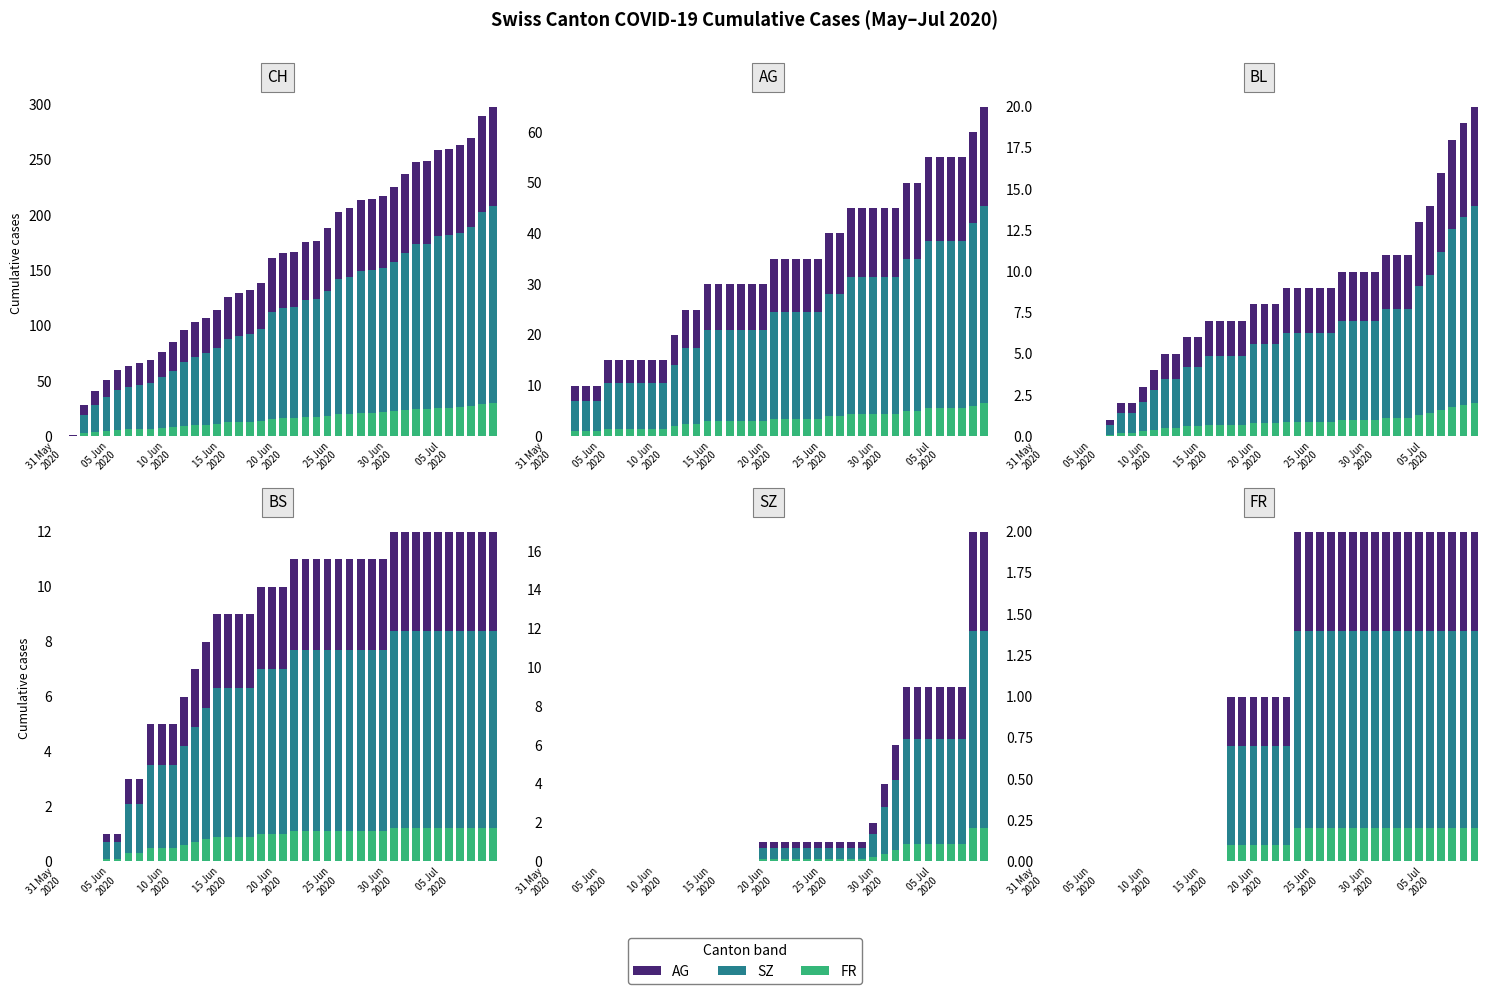

How many bars are there in each group?

3